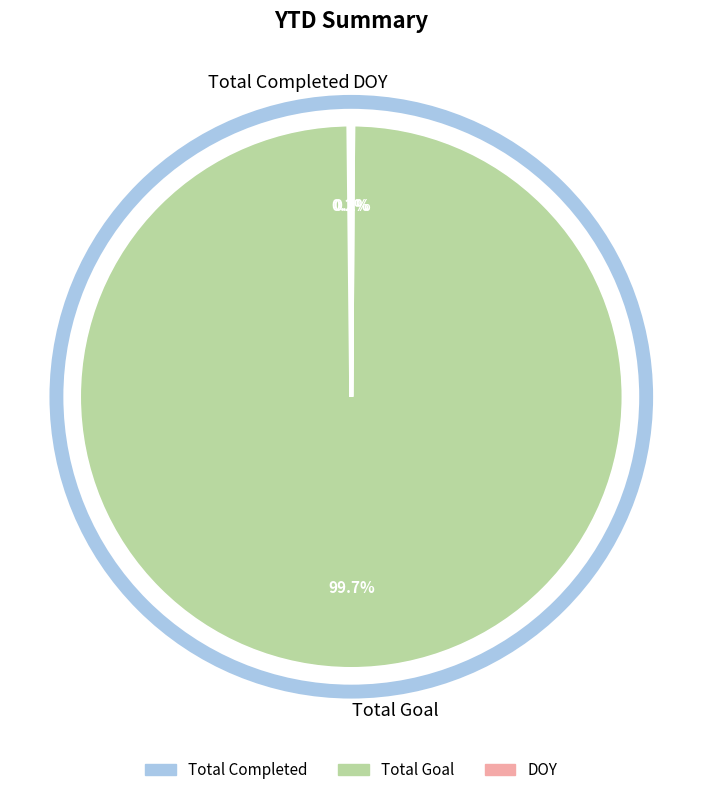

Which category has the biggest portion of the pie?

Total Goal